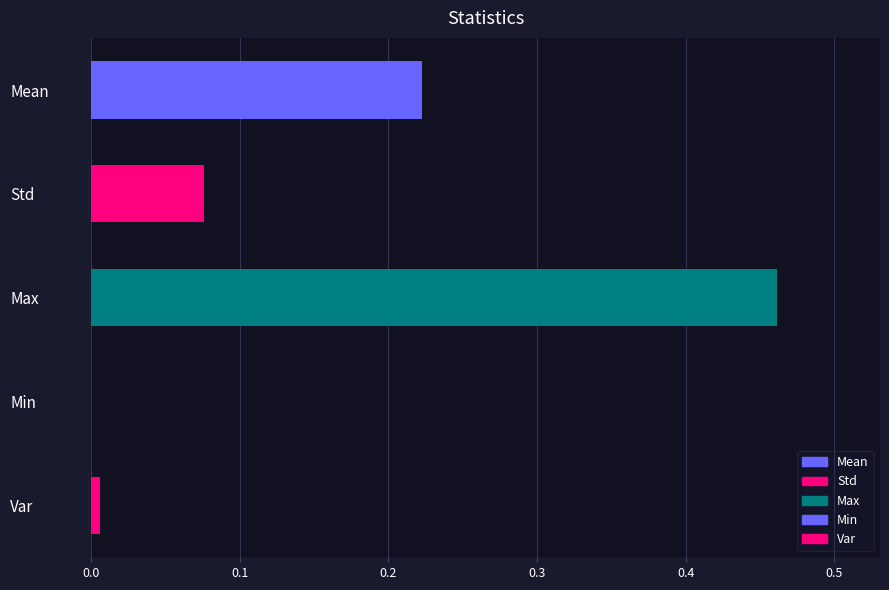

What is the sum of all values?

0.8